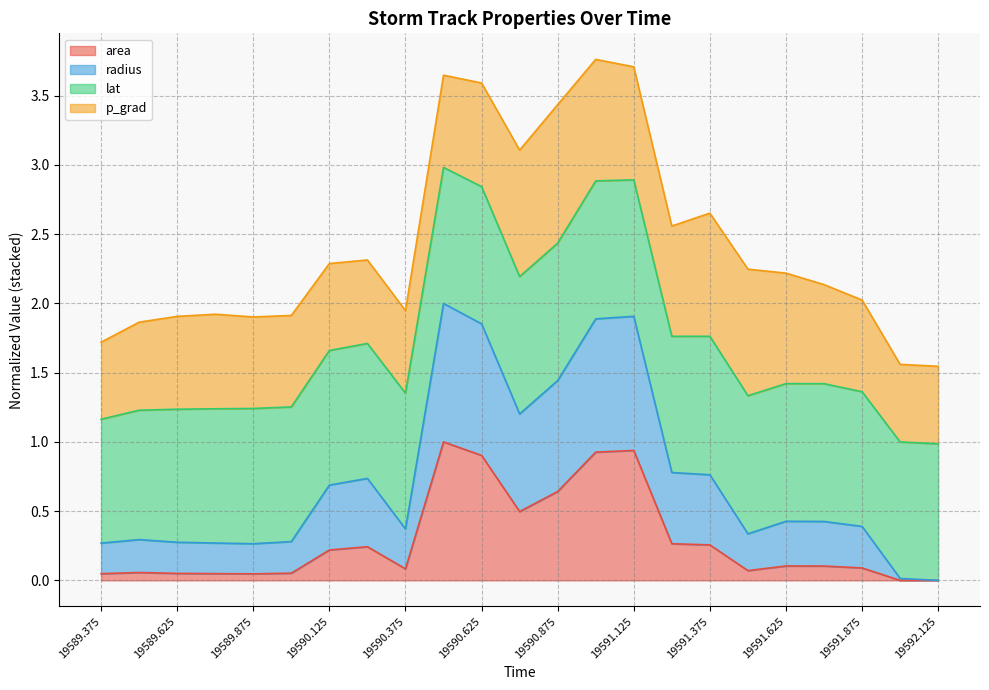

What is the total value across all series at 19590.125?

2.3